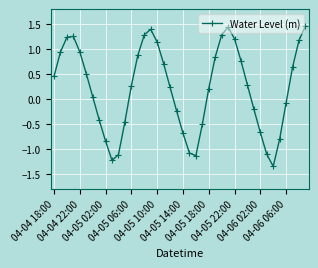

How many points are higher than both their immediate neighbors (excluding endpoints)?

3